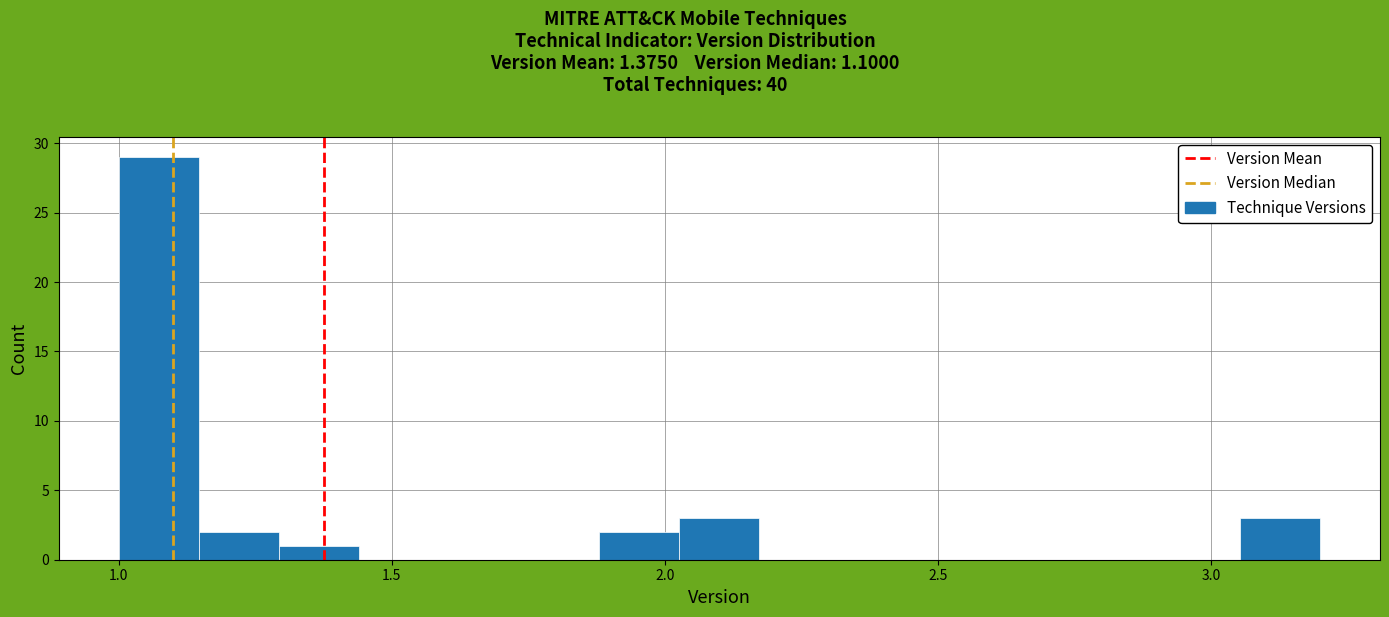

Around what value on the x-axis is the tallest bar? Give the approximate position of its centre, as read against the axis.

1.05